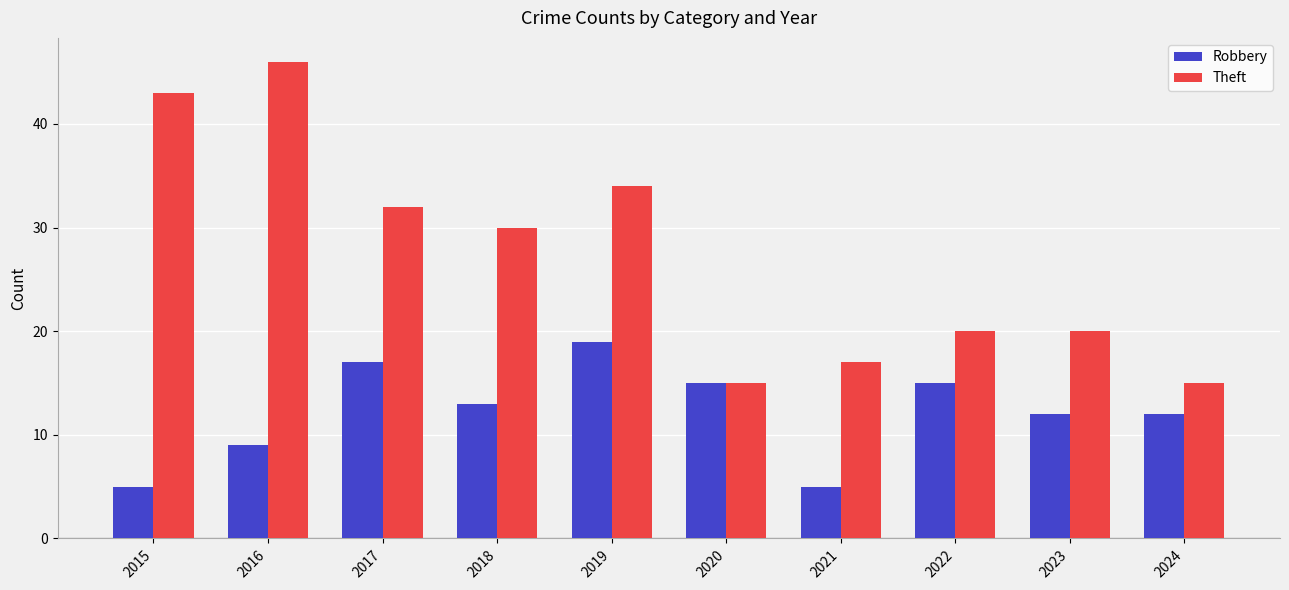

What is the value of the Robbery bar at the 2nd from the left?

9